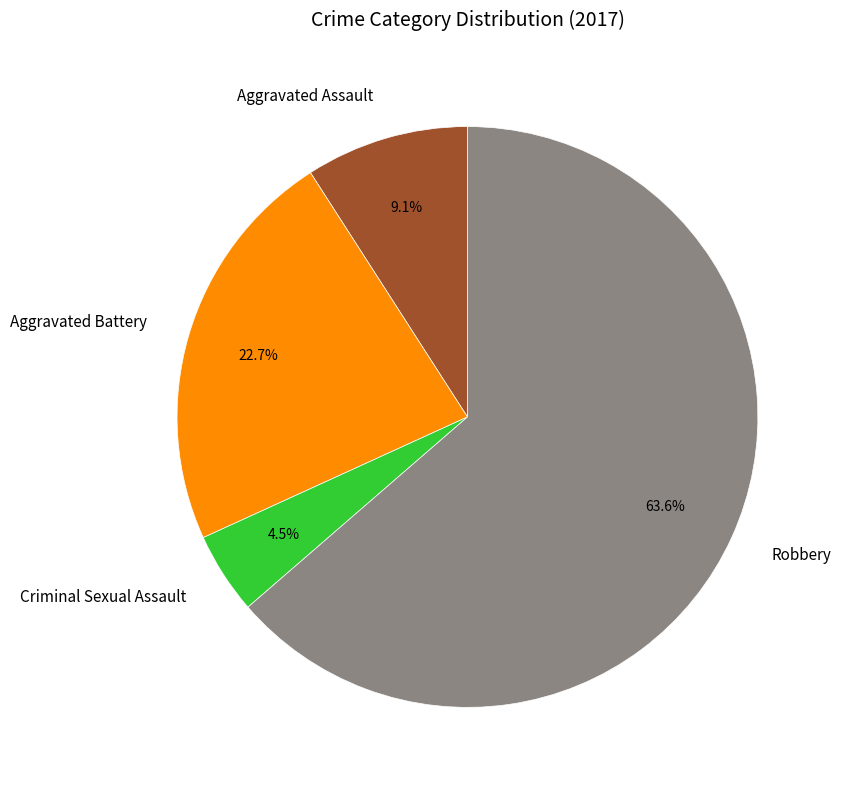

To the nearest percent, what is the average slice percentage?

25%